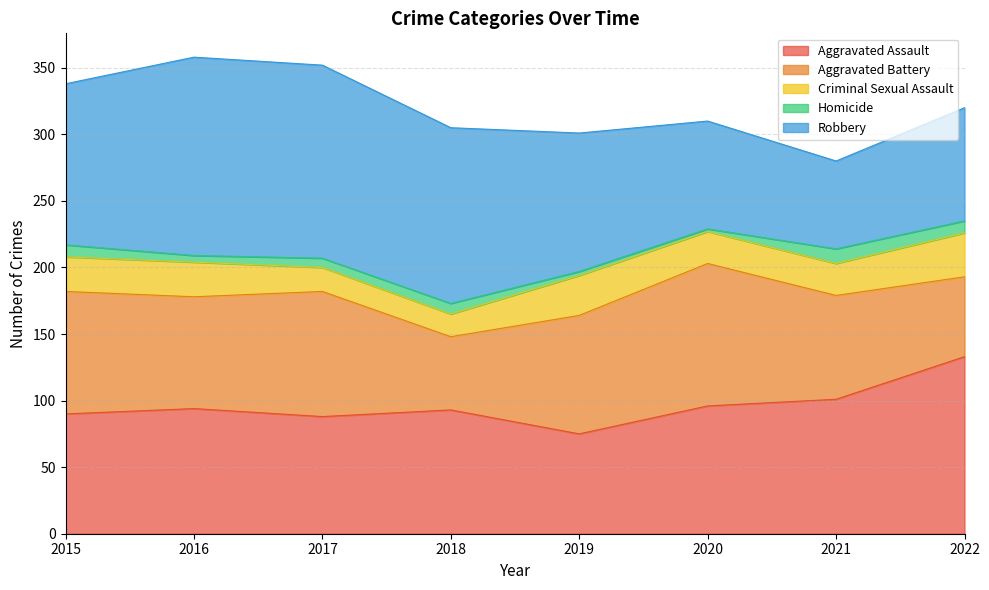

How many lines are shown in the chart?

5